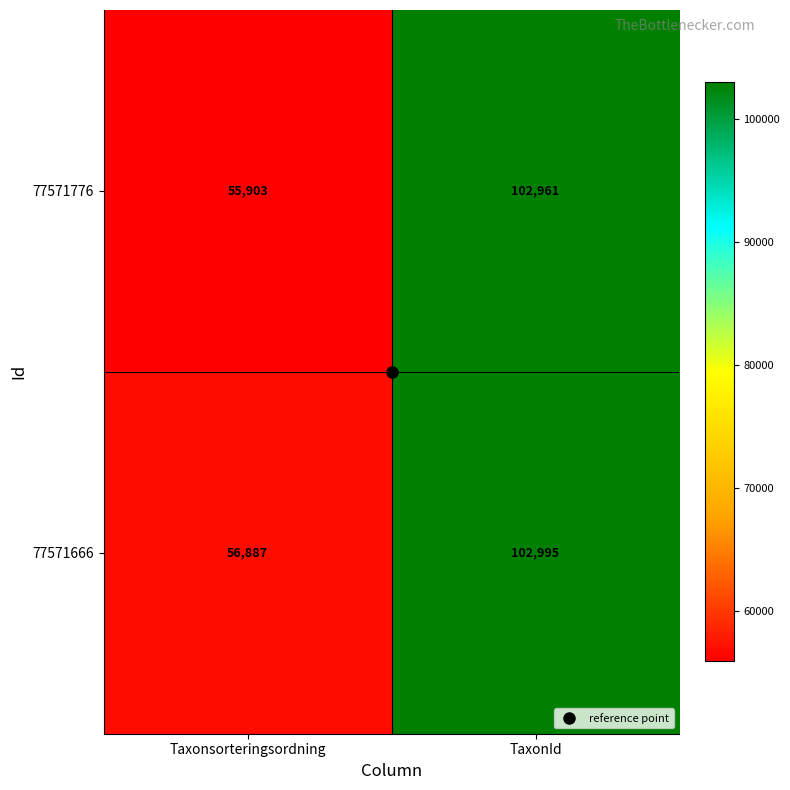

What is the difference between the 77571666 values at Taxonsorteringsordning and TaxonId?

46108